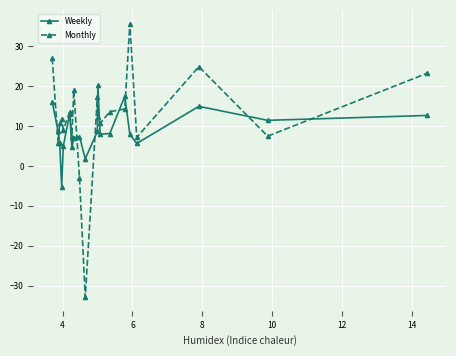

What is the sum of all Monthly values?

234.5